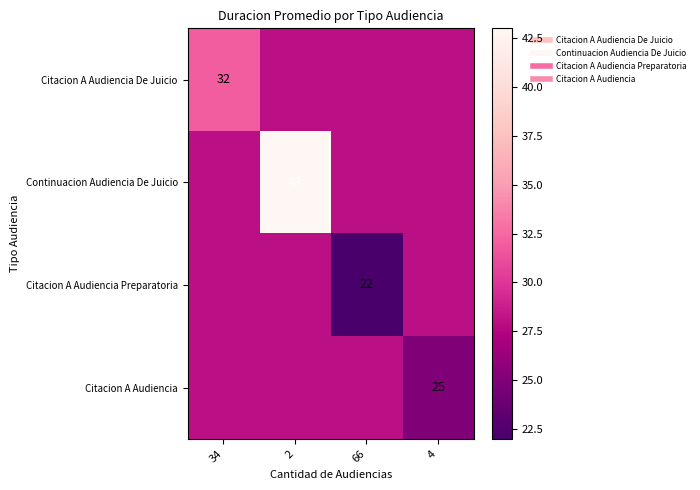

How many values in the Citacion A Audiencia series are below 28?

1